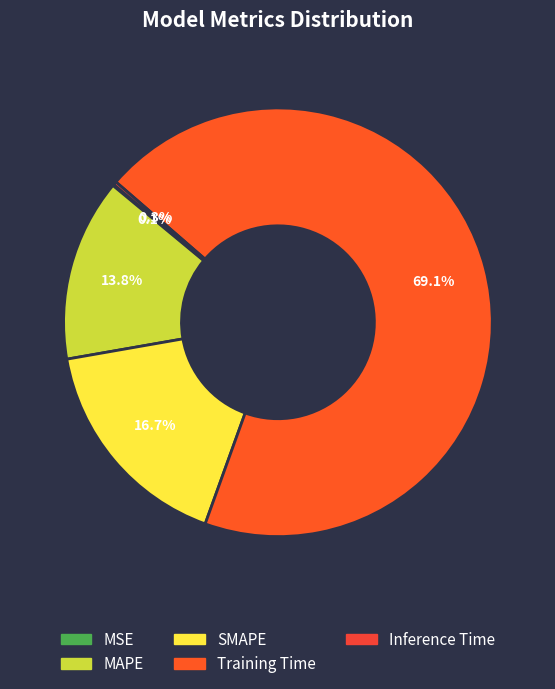

Which slice represents more than half of the pie?

Training Time